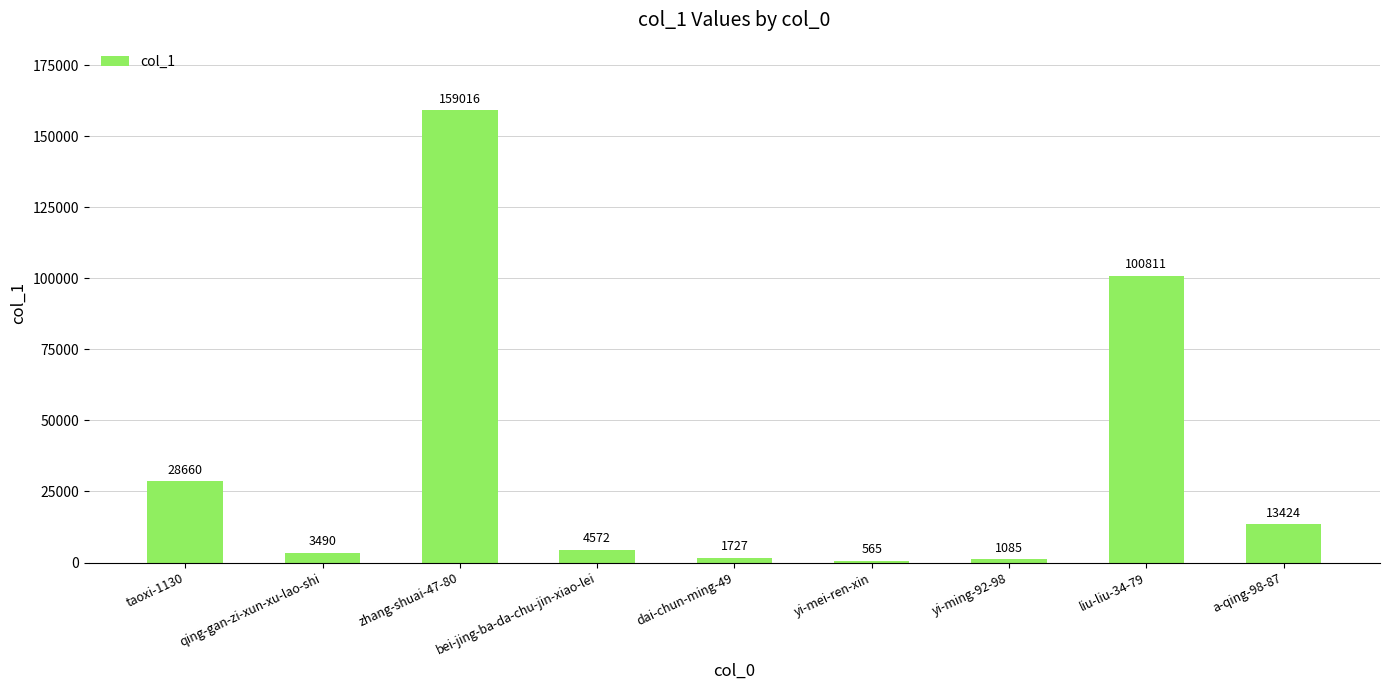

What is the change in value from bei-jing-ba-da-chu-jin-xiao-lei to a-qing-98-87?

+8852